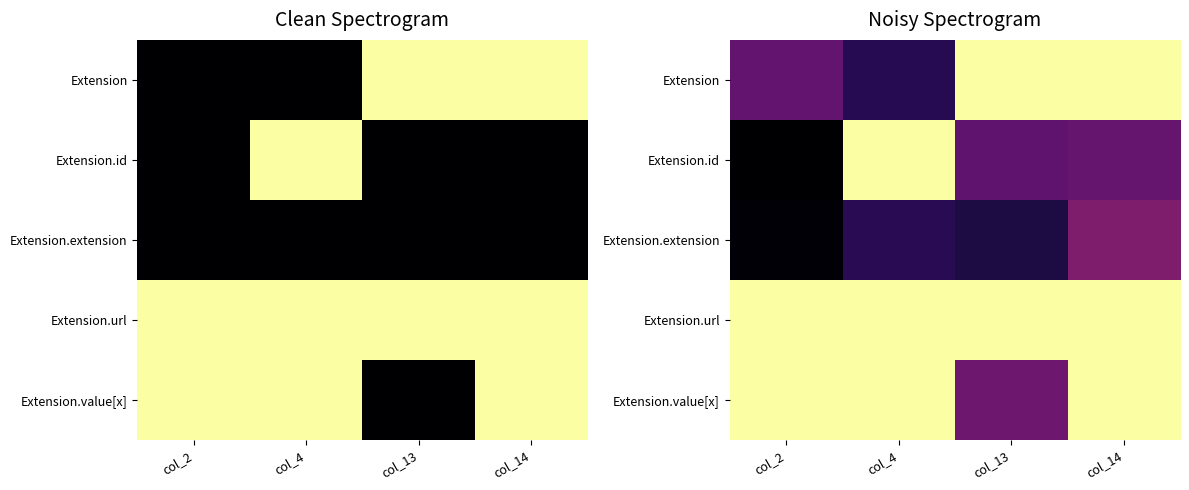

What is the difference between the maximum and minimum values in the Extension.extension series?

0.3